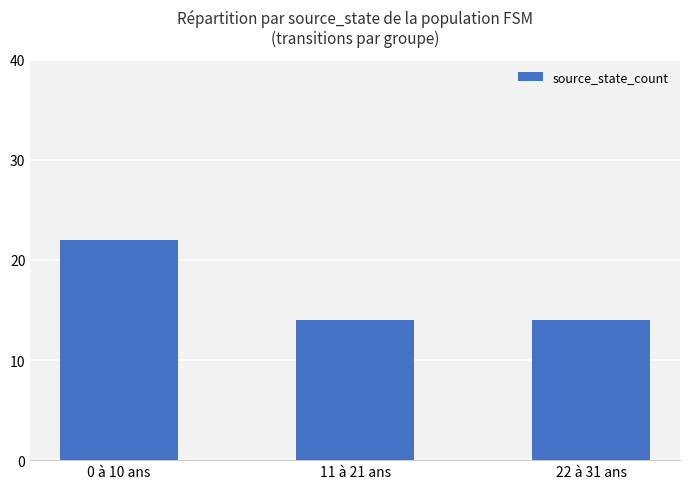

What is the label of the 1st bar from the right?

22 à 31 ans